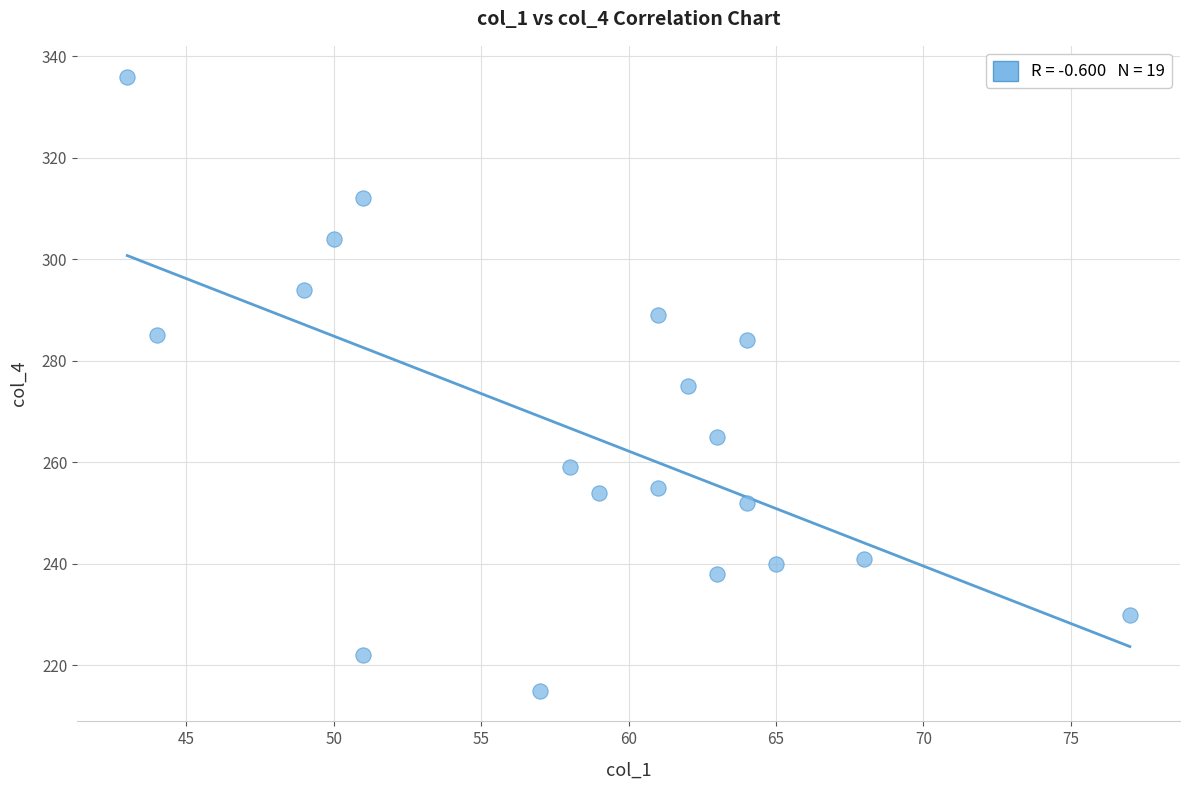

What is the range of X values (max minus min)?

34